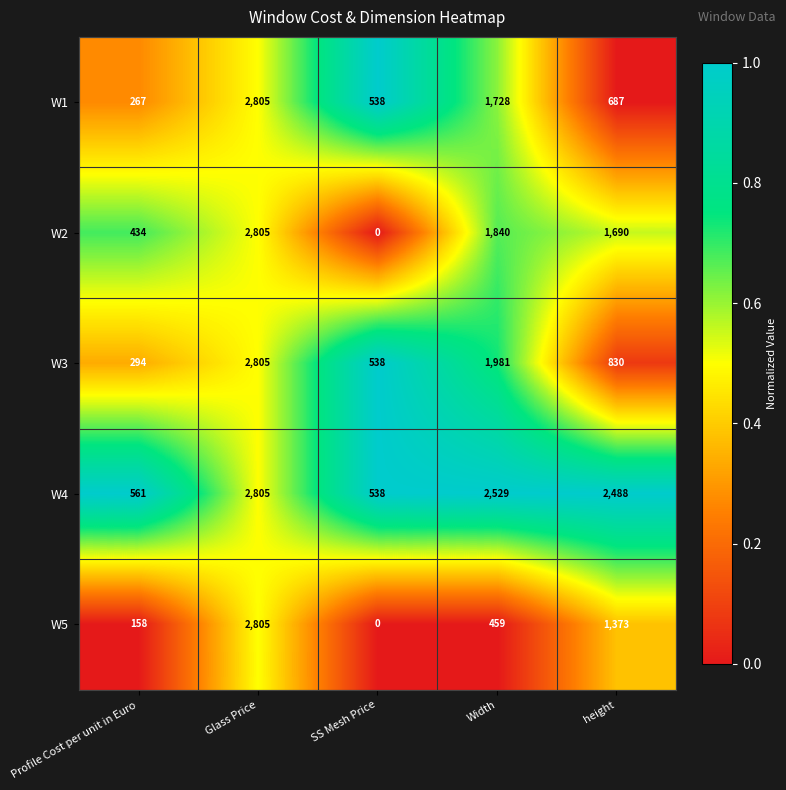

Reading left to right, transcribe all the data shown in this chart.

W1: Profile Cost per unit in Euro=267	Glass Price=2805	SS Mesh Price=538	Width=1728	height=687
W2: Profile Cost per unit in Euro=434	Glass Price=2805	SS Mesh Price=0	Width=1840	height=1690
W3: Profile Cost per unit in Euro=294	Glass Price=2805	SS Mesh Price=538	Width=1981	height=830
W4: Profile Cost per unit in Euro=561	Glass Price=2805	SS Mesh Price=538	Width=2529	height=2488
W5: Profile Cost per unit in Euro=158	Glass Price=2805	SS Mesh Price=0	Width=459	height=1373